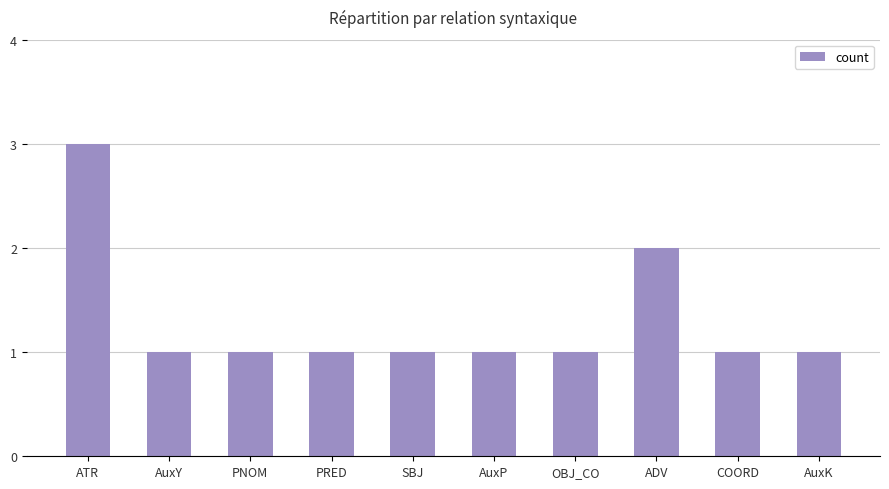

Does the chart contain stacked bars?

No